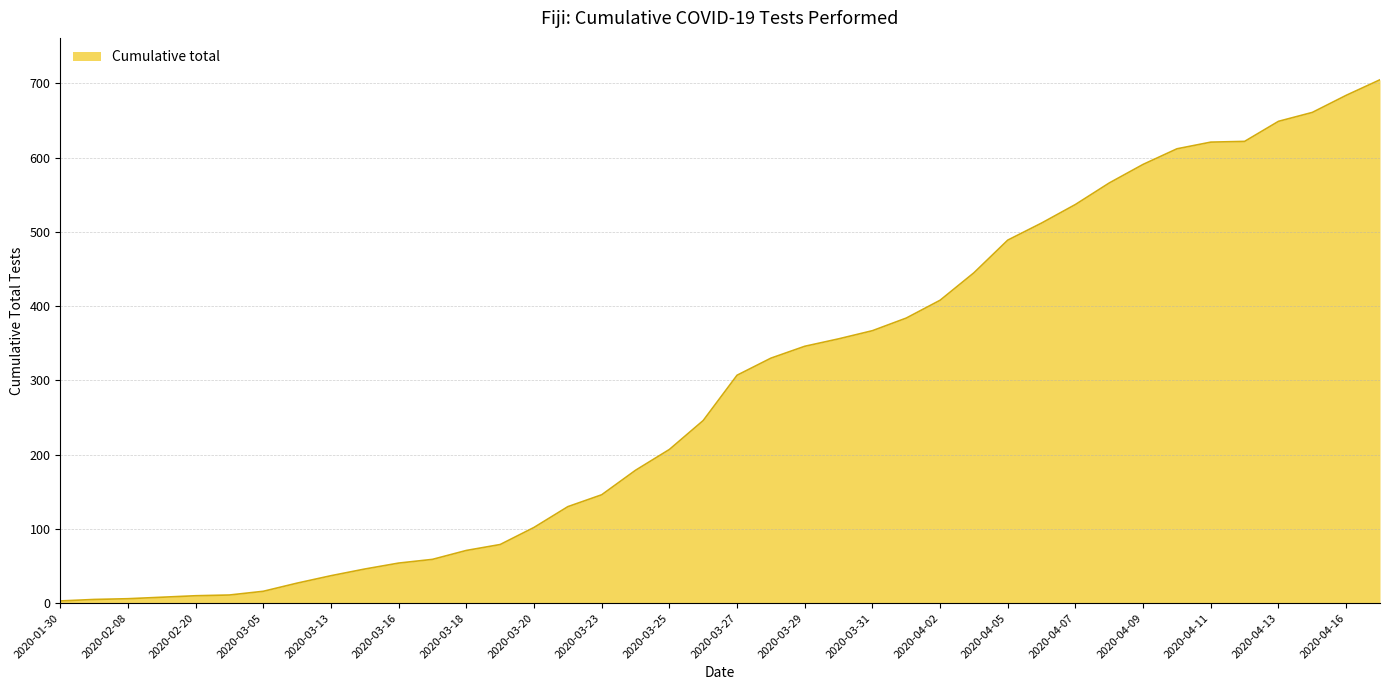

Reading left to right, transcribe all the data shown in this chart.

3	5	6	8	10	11	16	27	37	46	54	59	71	79	102	130	146	179	207	246	307	330	346	356	367	384	408	445	489	512	537	566	591	612	621	622	649	661	684	705